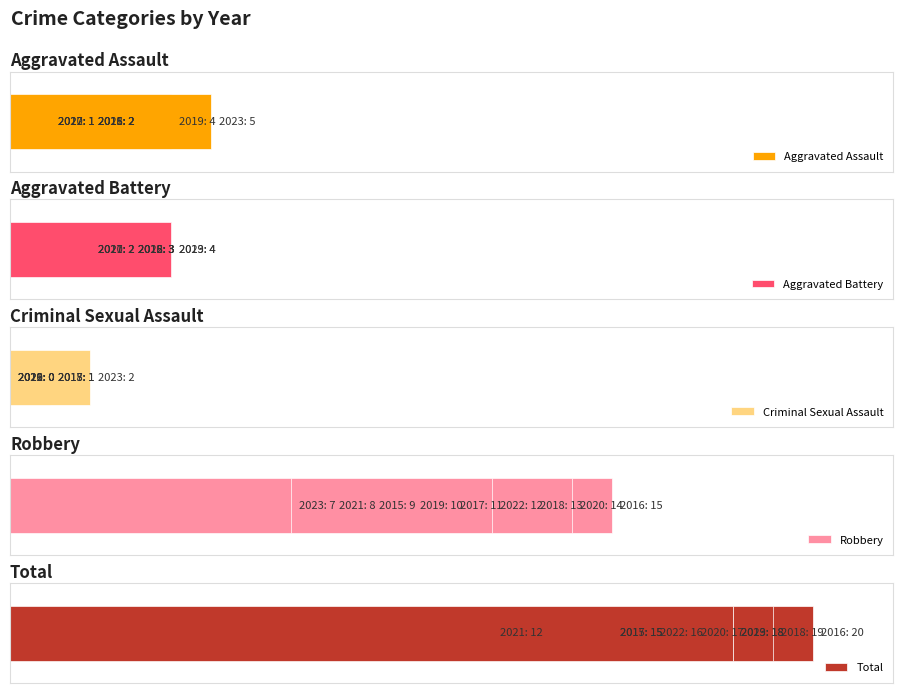

How many values in the Aggravated Battery series are below 3?

3